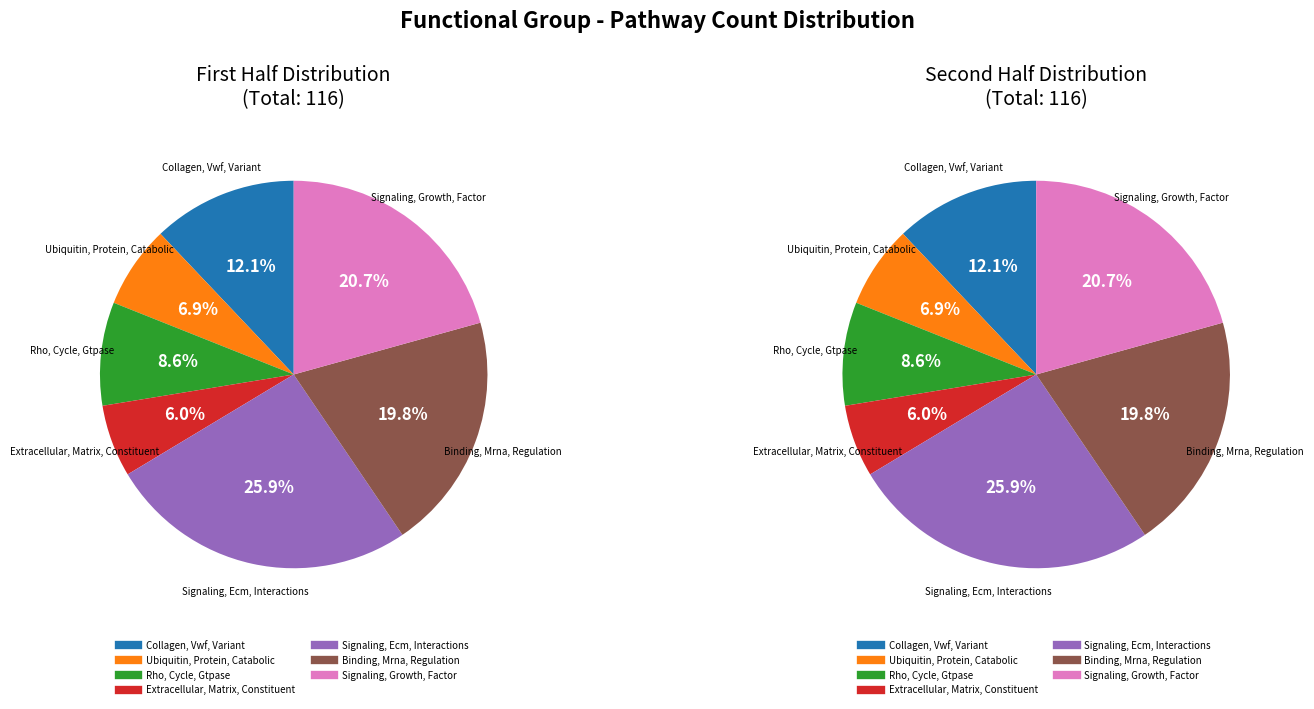

What is the change in value from Extracellular, Matrix, Constituent to Signaling, Growth, Factor?

+17